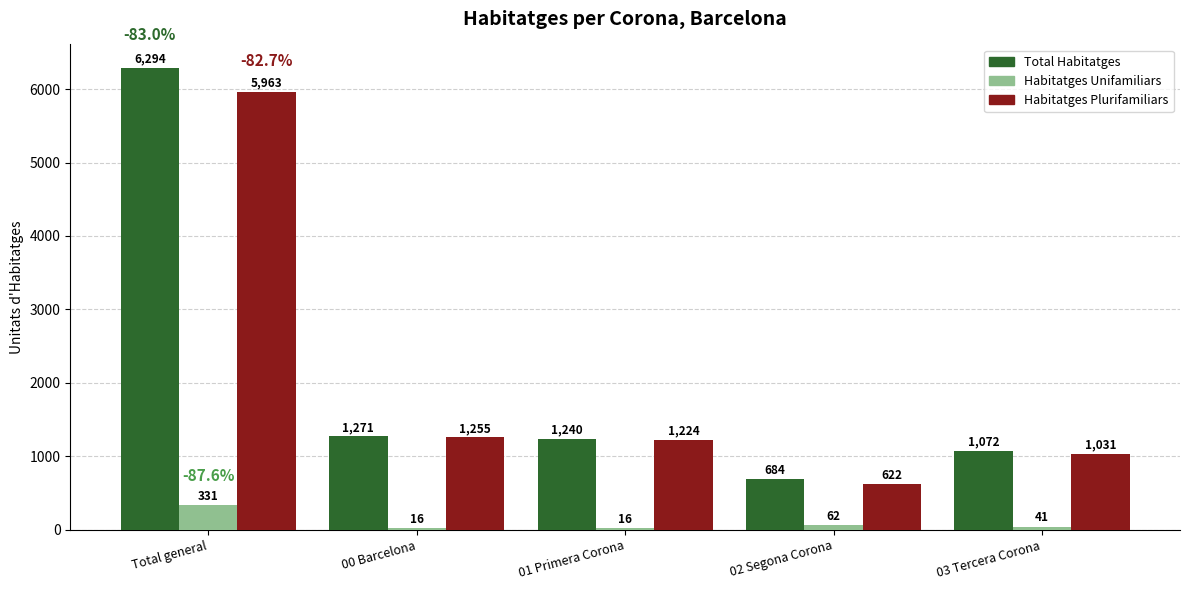

Count the number of data series in this chart.

3